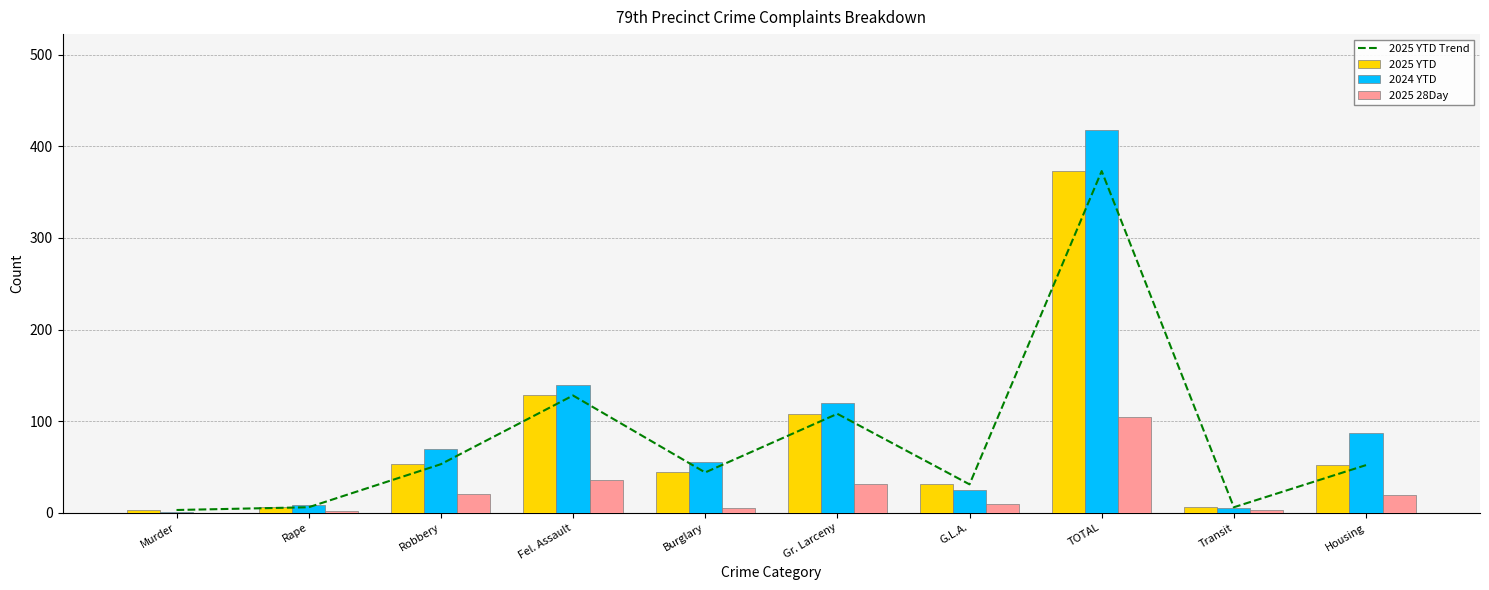

What is the sum of the 2024 YTD values at Burglary and Gr. Larceny?

175